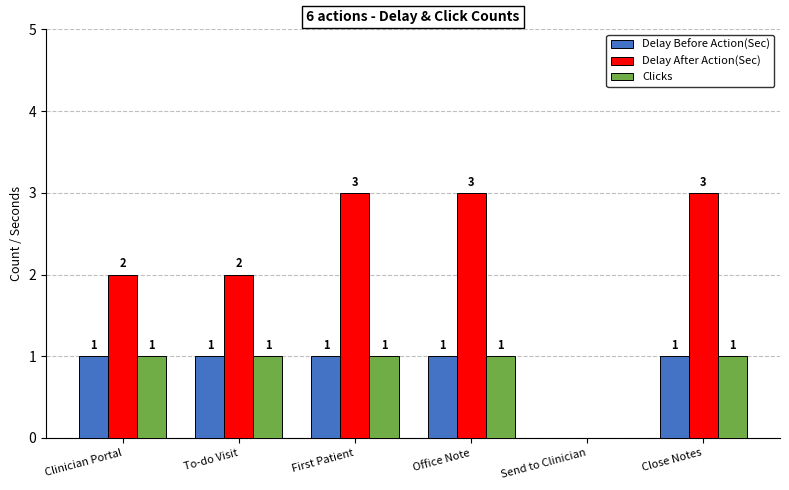

The Delay Before Action(Sec) series shows 1 at Close Notes. True or false?

True